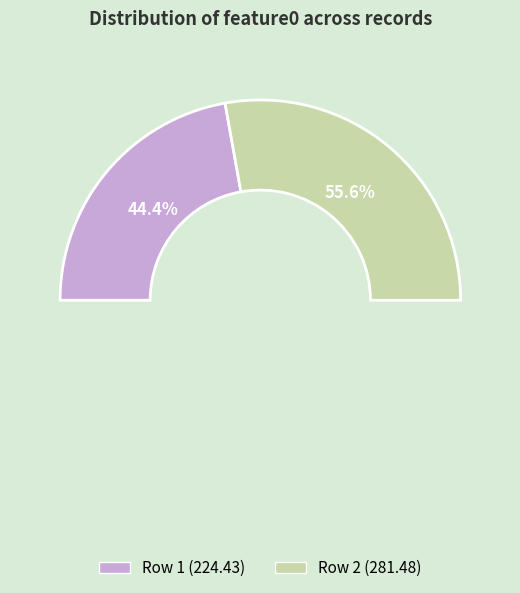

What portion of the pie excludes 2020-08-29 01:12:40?

55.6%